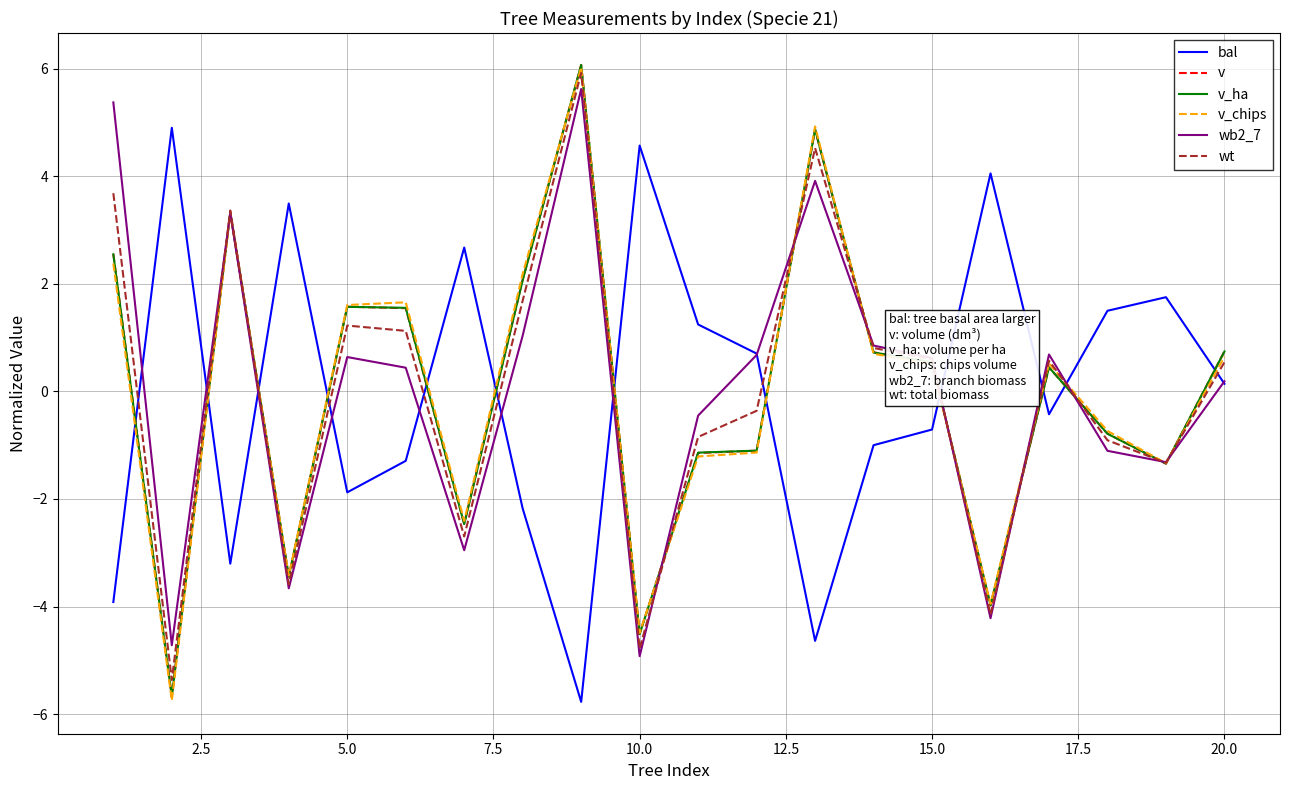

Which series has the widest spread of values?

v_chips